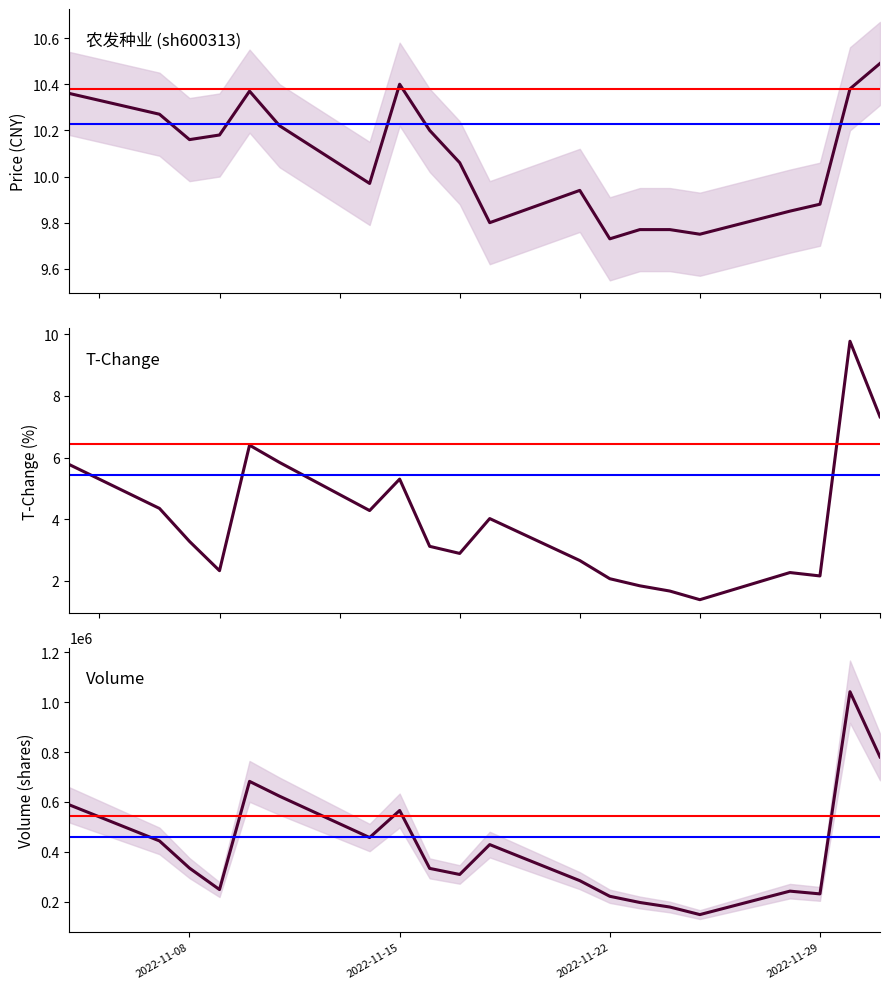

Reading left to right, transcribe all the data shown in this chart.

price: 10.4	10.3	10.2	10.2	10.4	10.2	10.0	10.4	10.2	10.1	9.8	9.9	9.7	9.8	9.8	9.8	9.8	9.9	10.4	10.5
t_change: 5.8	4.3	3.3	2.3	6.4	5.8	4.3	5.3	3.1	2.9	4.0	2.7	2.1	1.8	1.7	1.4	2.3	2.2	9.8	7.3
volume: 588207.0	443584.0	334447.0	248282.0	682517.0	623025.0	457134.0	565674.0	333314.0	308892.0	428821.0	284052.0	221304.0	196488.0	178214.0	147883.0	241999.0	230949.0	1042370.0	780678.0